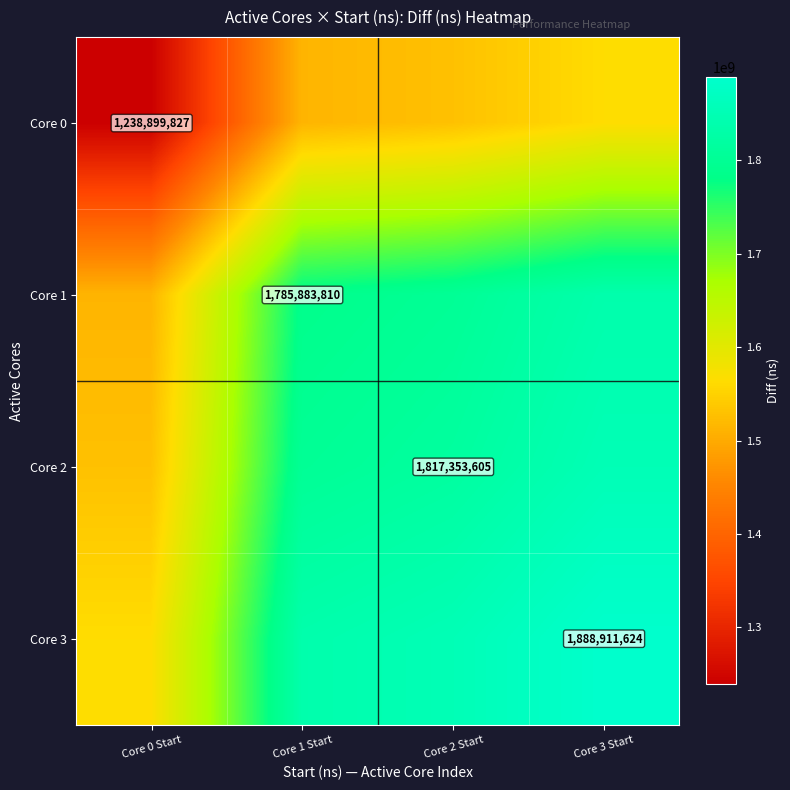

The Core 2 series shows 3046416536.7 at Core 2 Start. True or false?

False